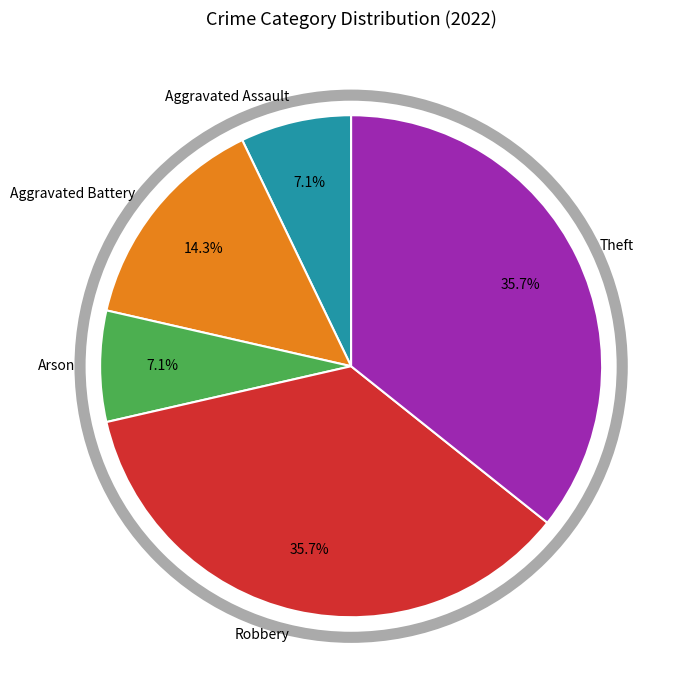

Combined, do Robbery and Theft account for over 50%?

Yes